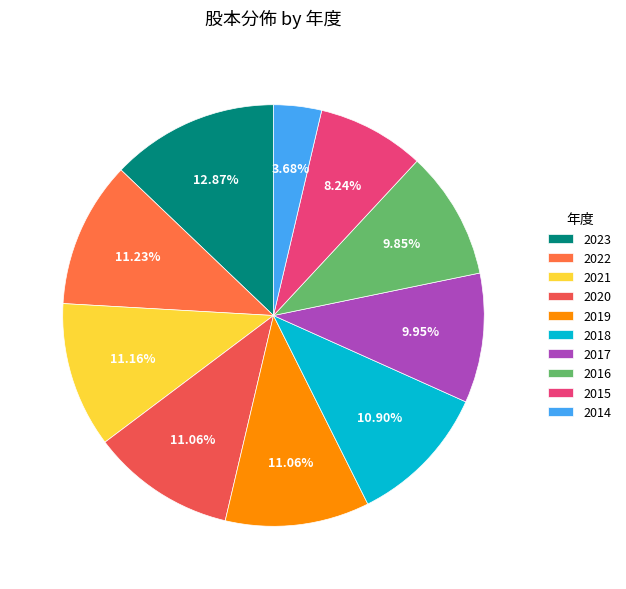

How much of the chart is everything except 2021?

88.8%